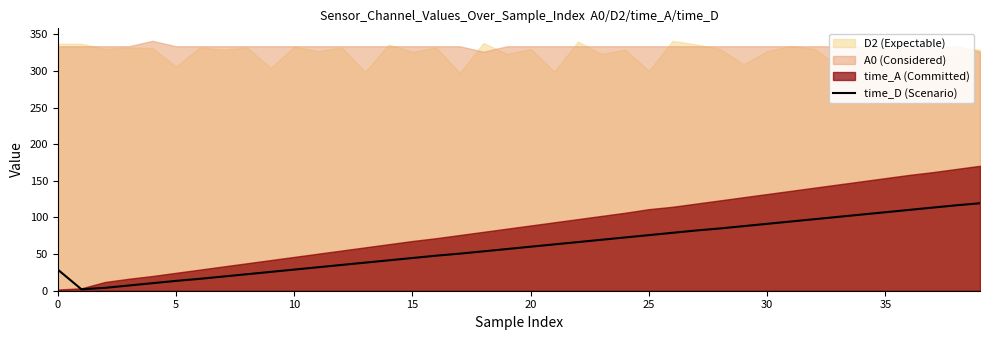

True or false: time_D (Scenario) has a value of 91.3 at 30.

True